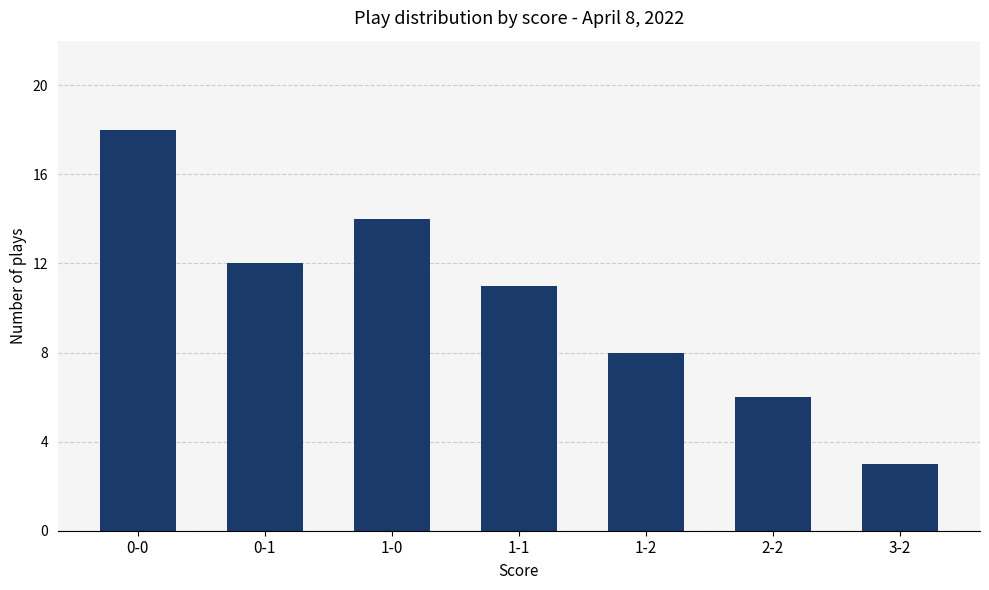

Reading left to right, extract all data points from this chart.

18	12	14	11	8	6	3